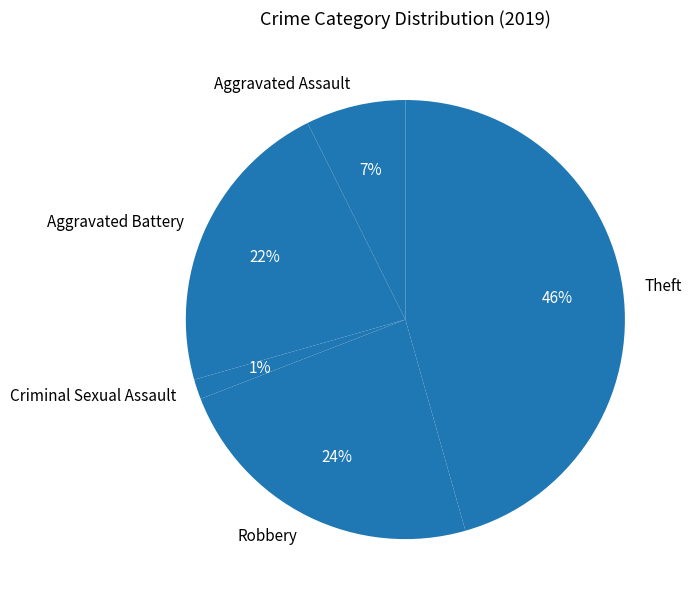

Is it true that Aggravated Assault is 7% of the pie?

True